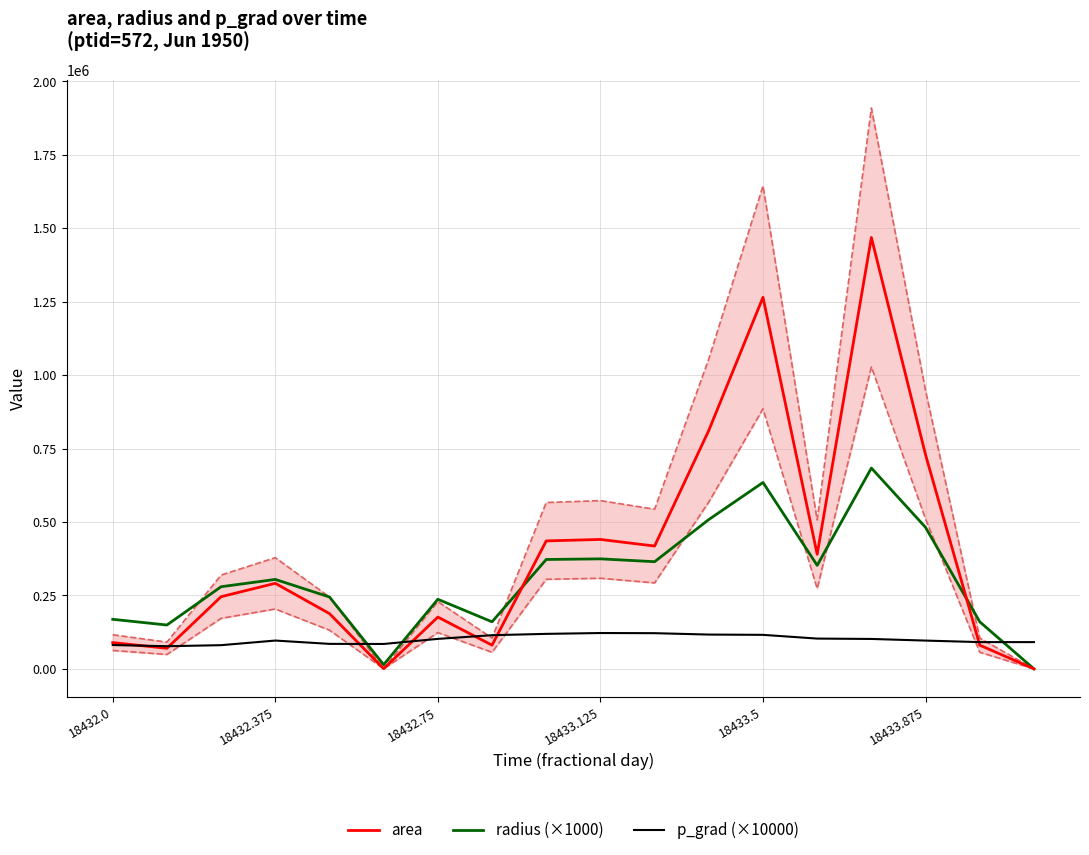

Where does the radius (×1000) series first go above 304479?

18432.375